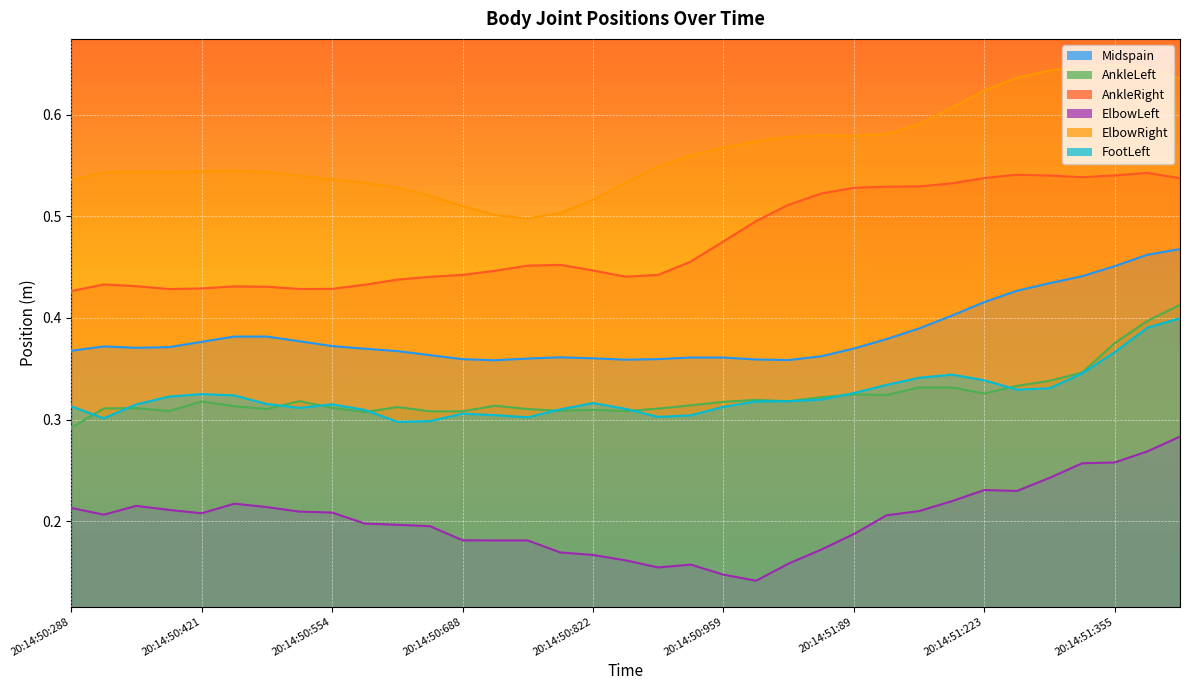

Where is the first local minimum for AnkleLeft?

20:14:50:386